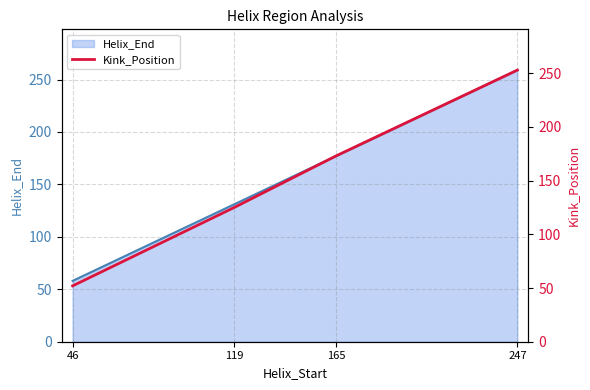

How many data points are less than 173?

2